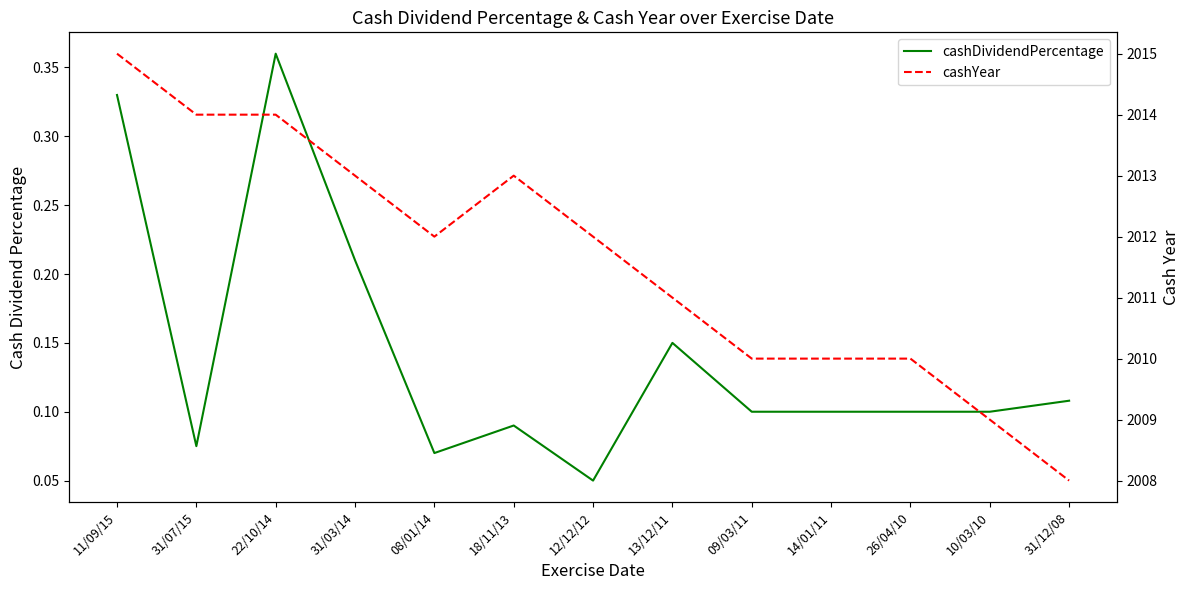

Does the chart have visible grid lines?

No